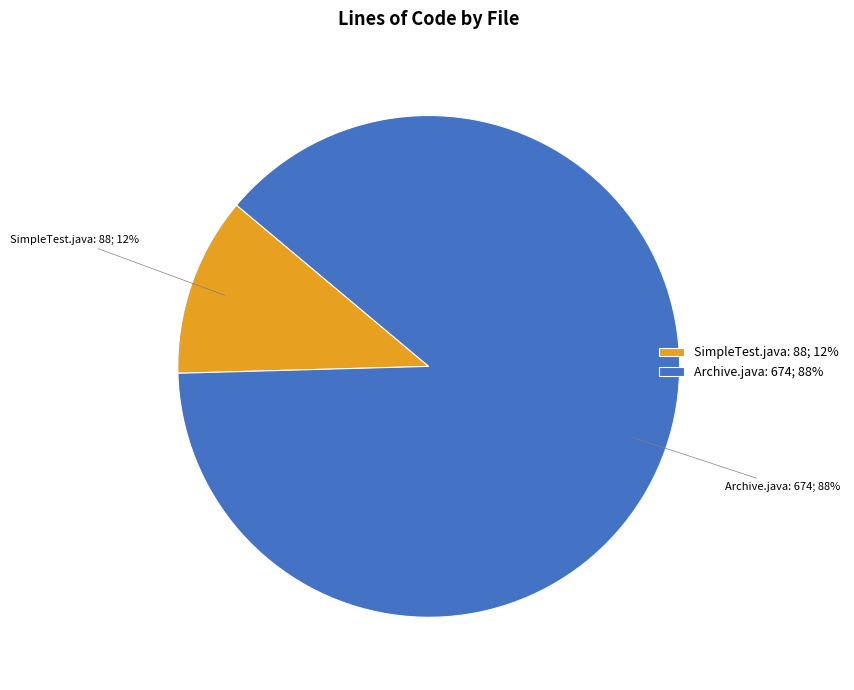

To the nearest percent, what is the combined percentage of Archive.java and SimpleTest.java?

100%